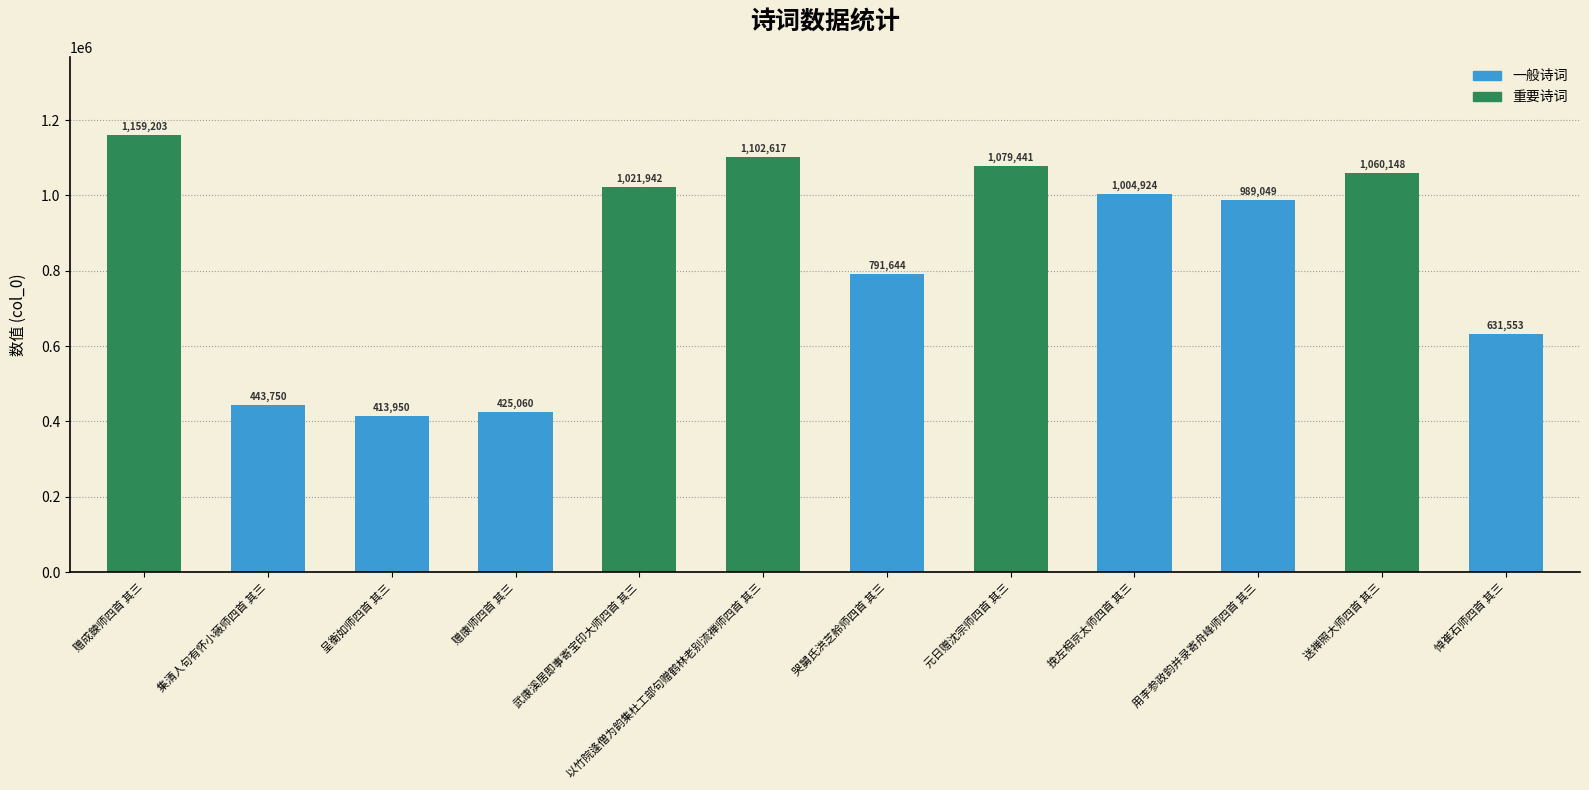

At which label is the value closest to 786576?

哭舅氏洪芝舲师四首 其三